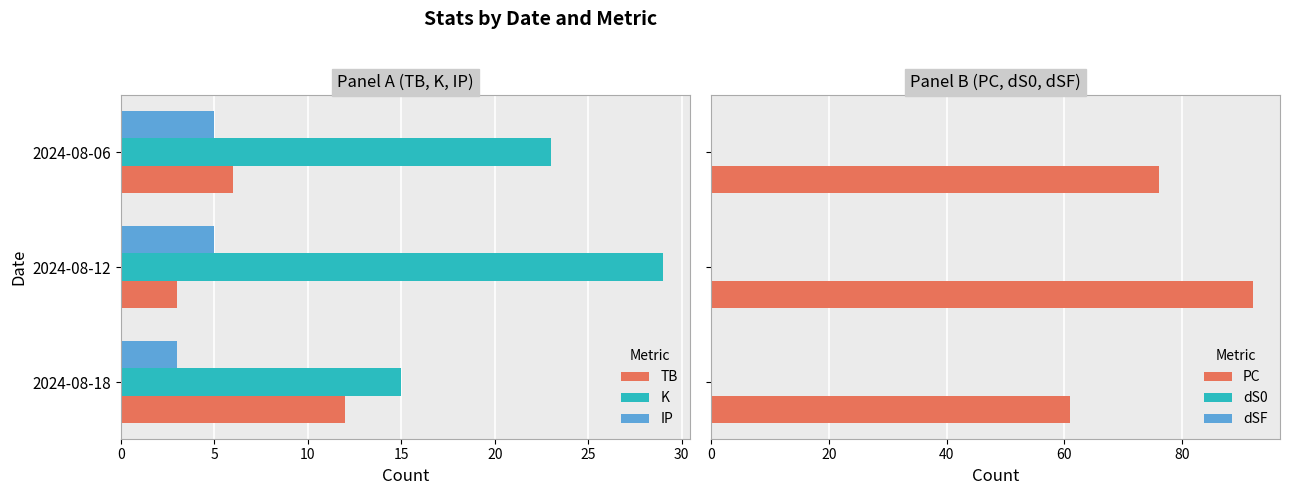

Which series has the widest spread of values?

PC